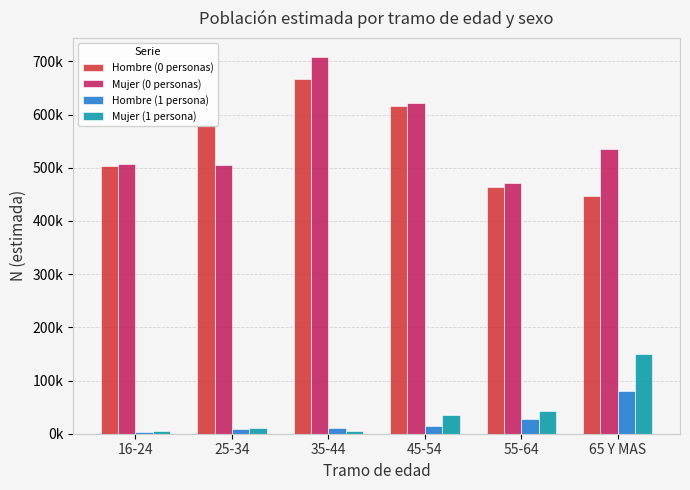

Reading left to right, extract all data points from this chart.

Hombre (0 personas): 502452	579619	666736	616803	464099	446406
Mujer (0 personas): 508026	505368	708610	621652	470630	536236
Hombre (1 persona): 2432	8432	11425	13841	27928	80743
Mujer (1 persona): 5938	10312	5098	34909	42755	149099